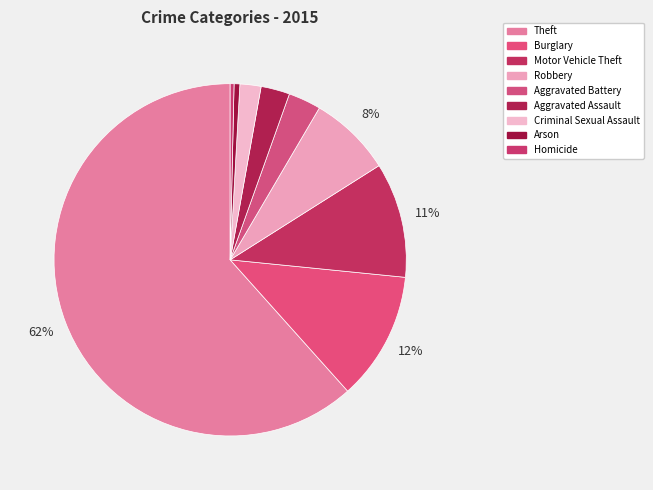

True or false: Aggravated Assault accounts for 3% of the total.

True